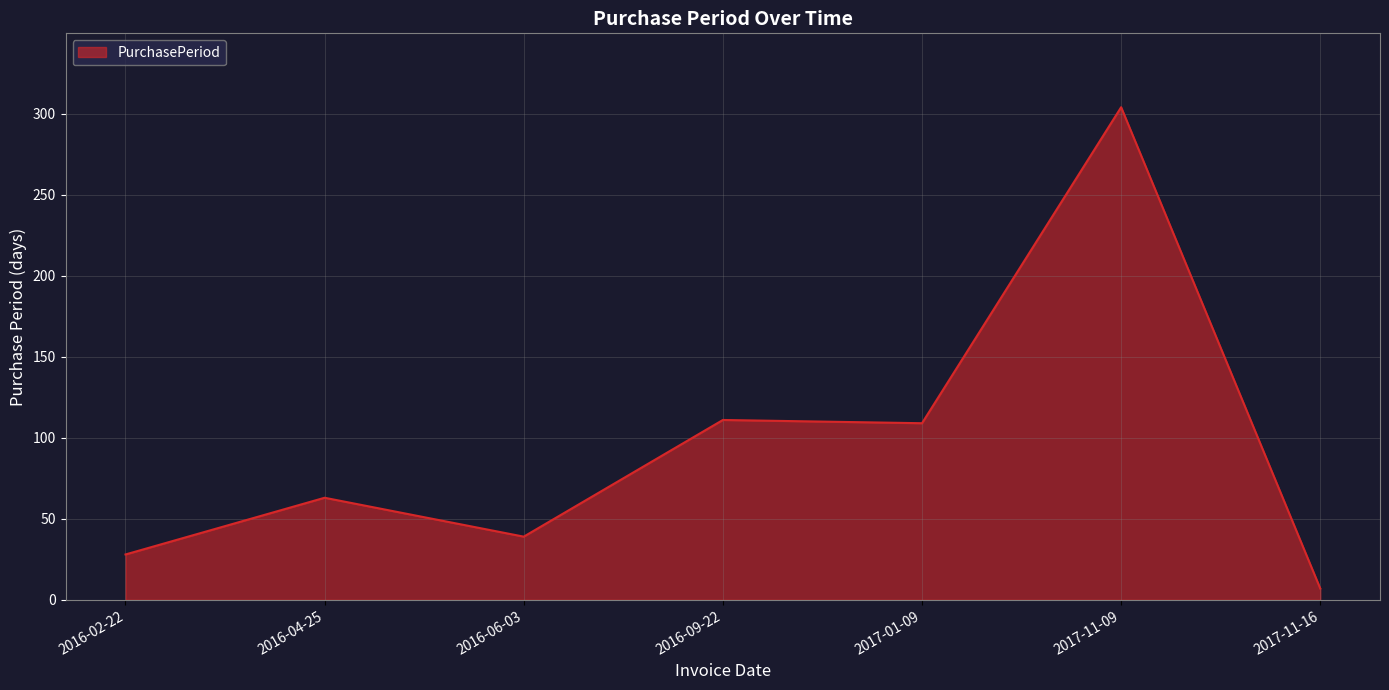

Is it true that the value at 2016-09-22 is 111?

True